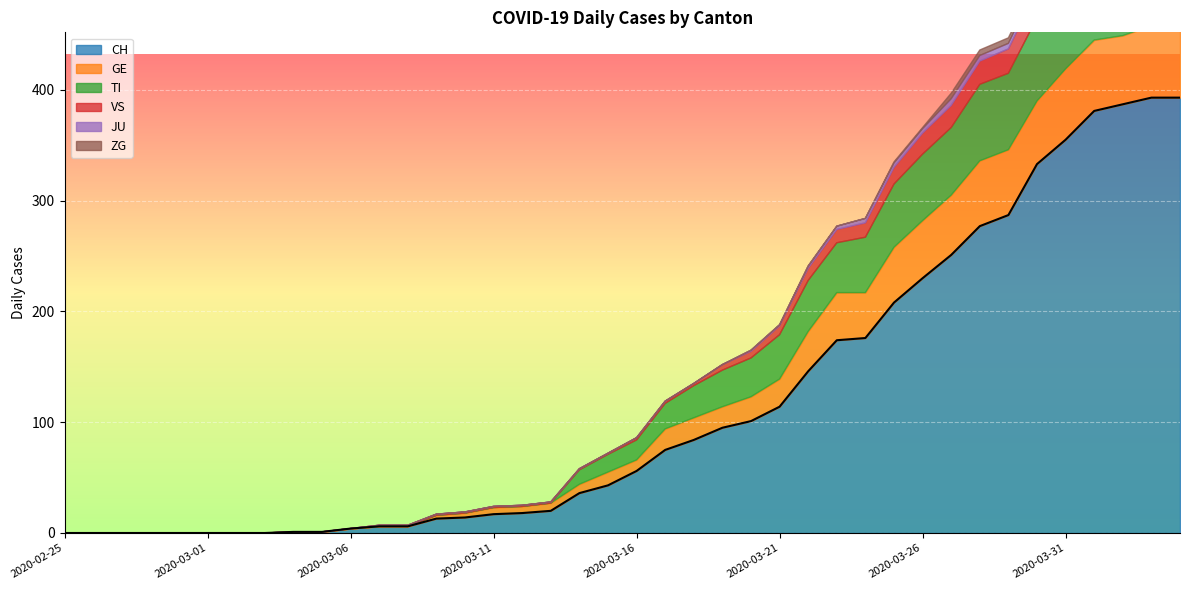

At which category does the chart reach its peak across all series?

2020-04-03